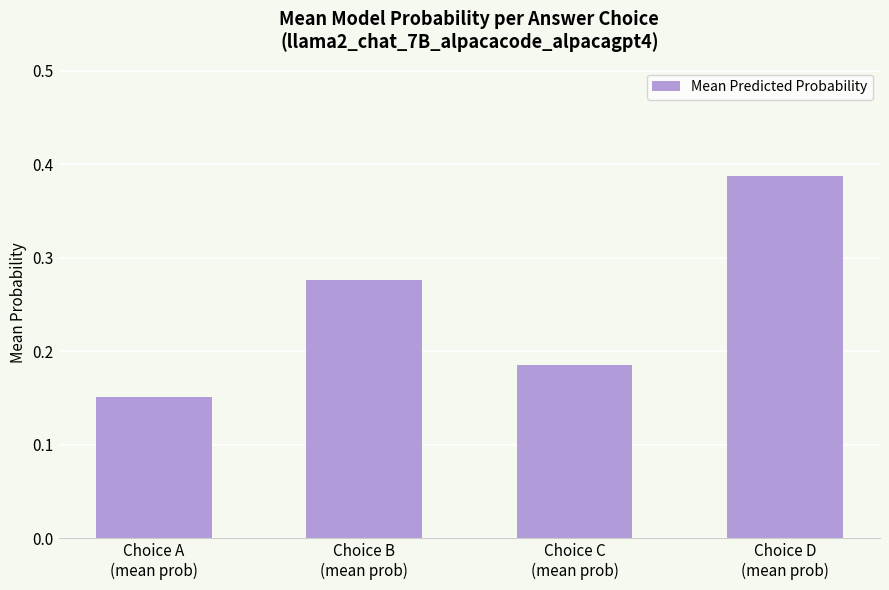

Between Choice B
(mean prob) and Choice A
(mean prob), which is larger?

Choice B
(mean prob)